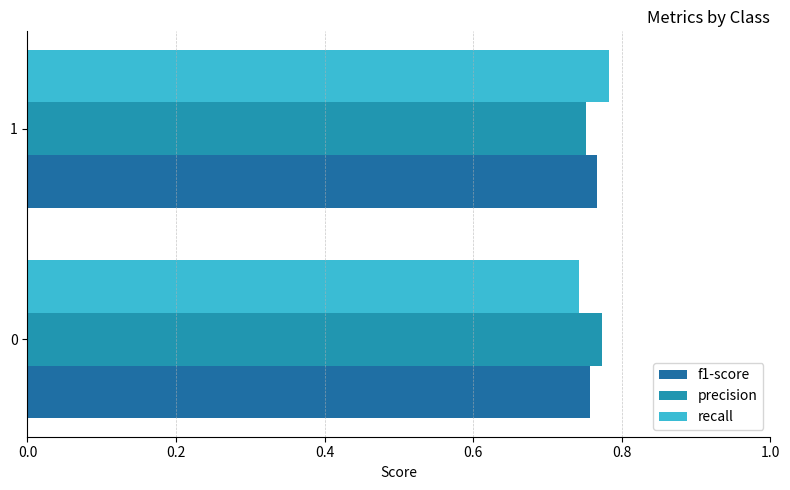

True or false: precision has a value of 1.2 at 0.

False